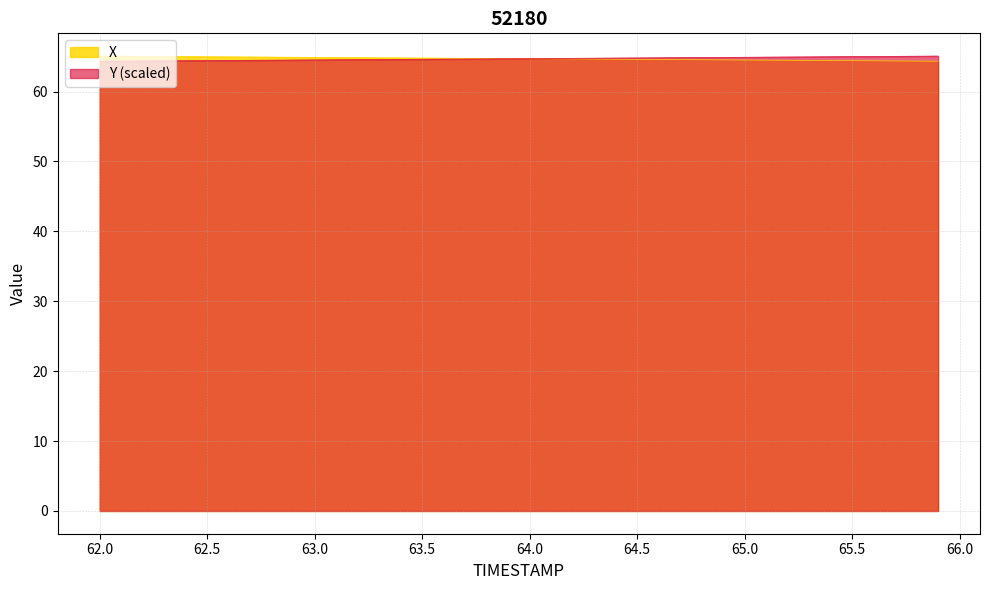

True or false: X has a value of 90.5 at 64.0.

False